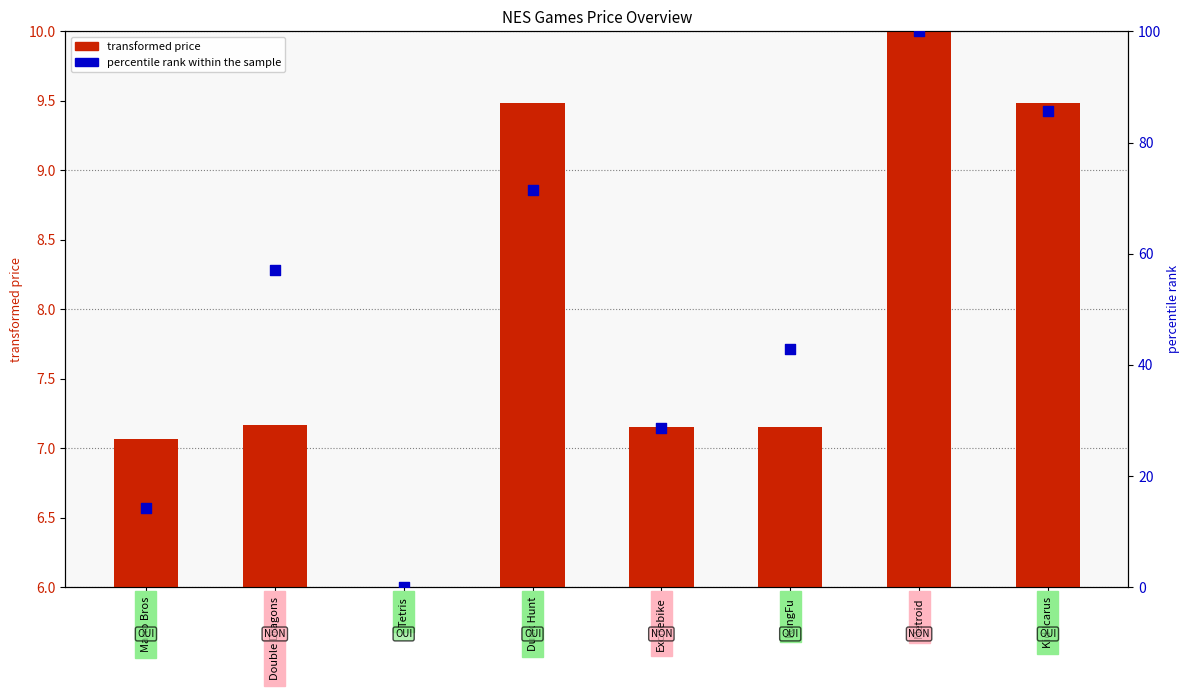

Which series reaches the minimum Y coordinate?

percentile rank within the sample